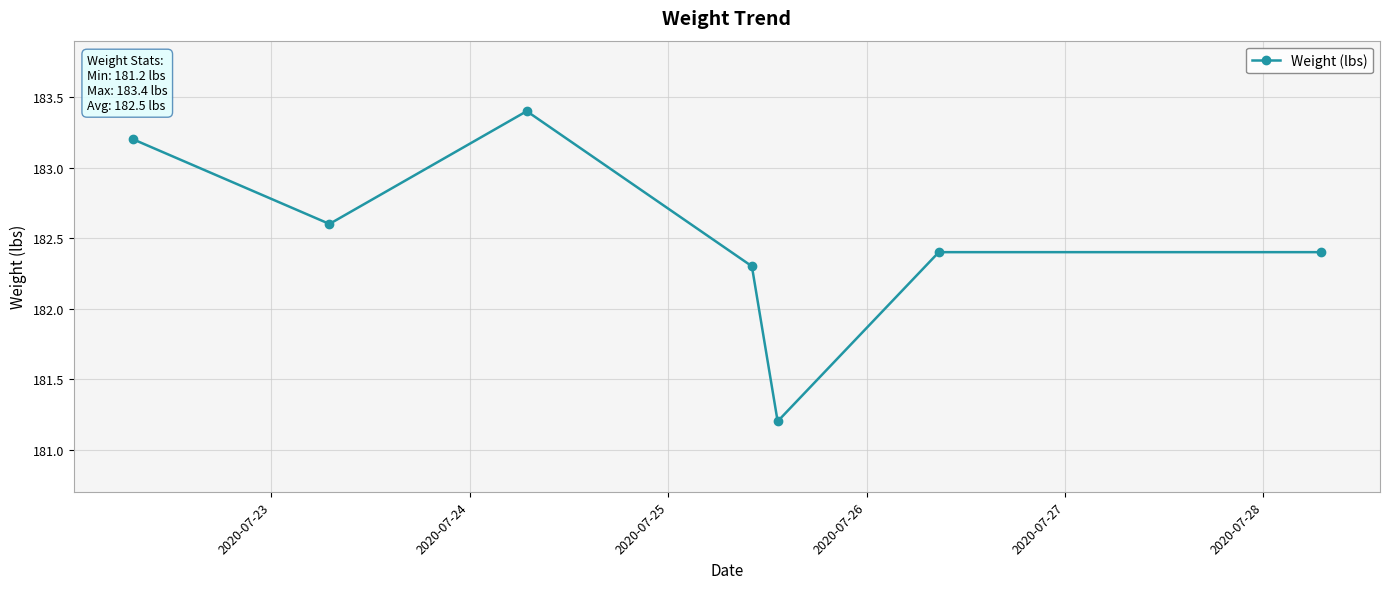

How many points are lower than both their immediate neighbors (excluding endpoints)?

2